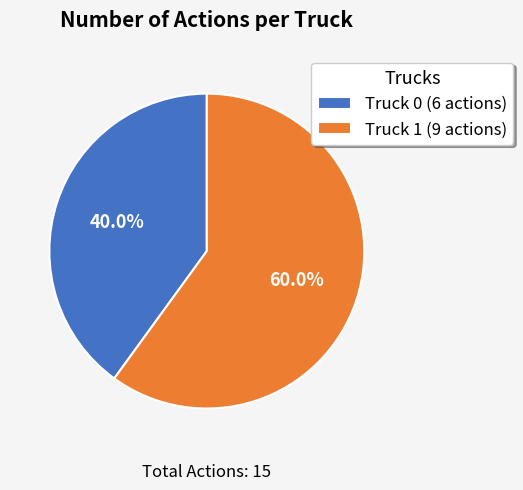

Which category has the smallest portion of the pie?

Truck 0